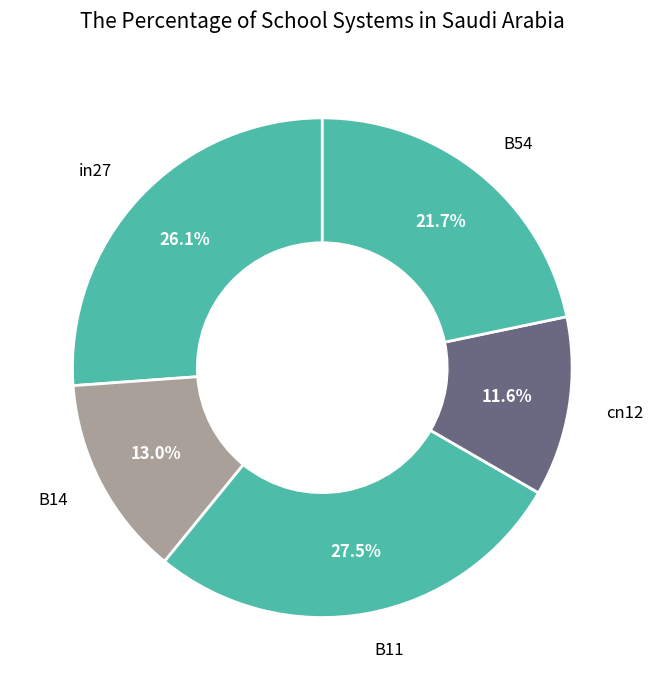

Count the number of slices in the pie.

5